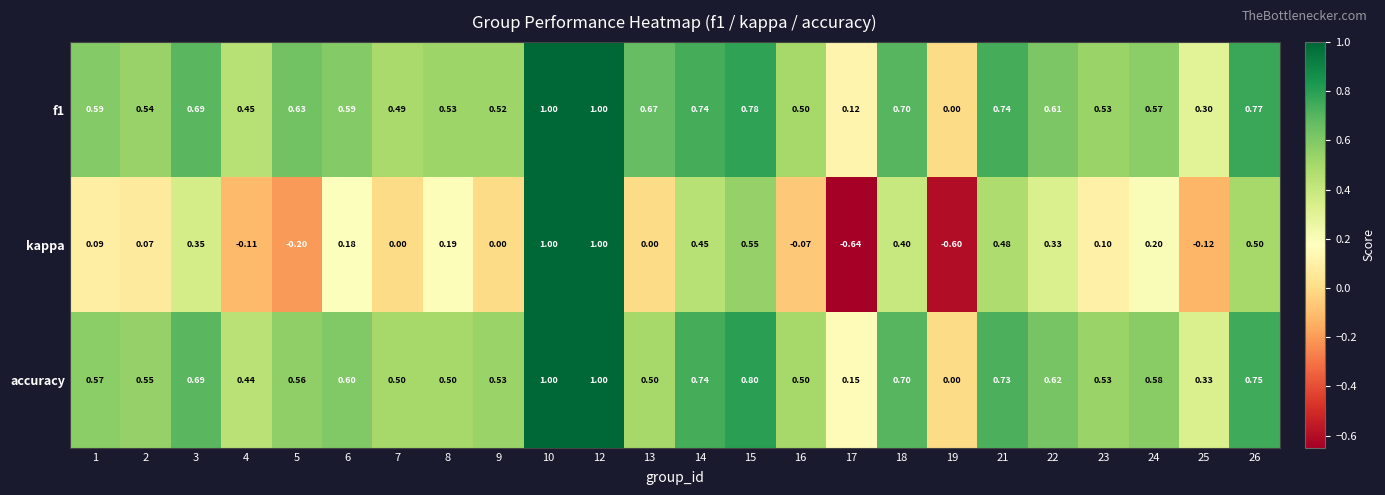

Is the value of f1 at 7 greater than the value of accuracy at 26?

No